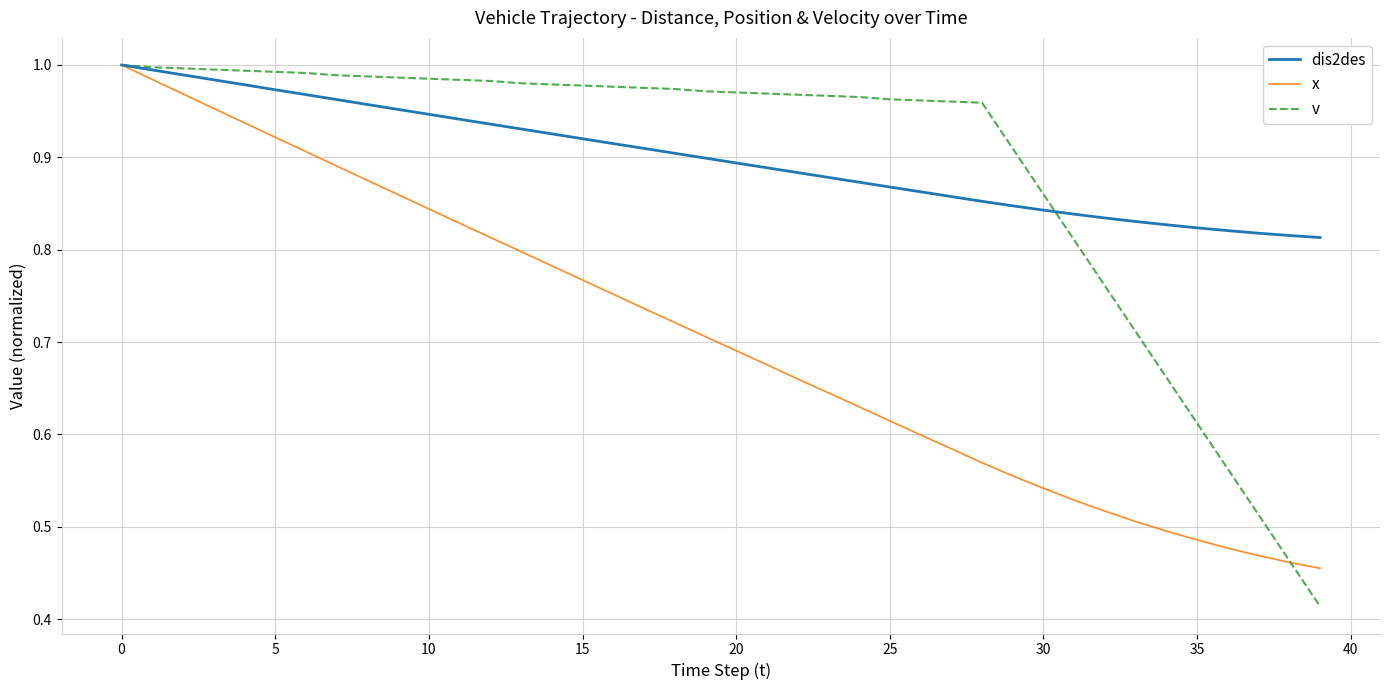

Which series has the largest range (max minus min)?

v